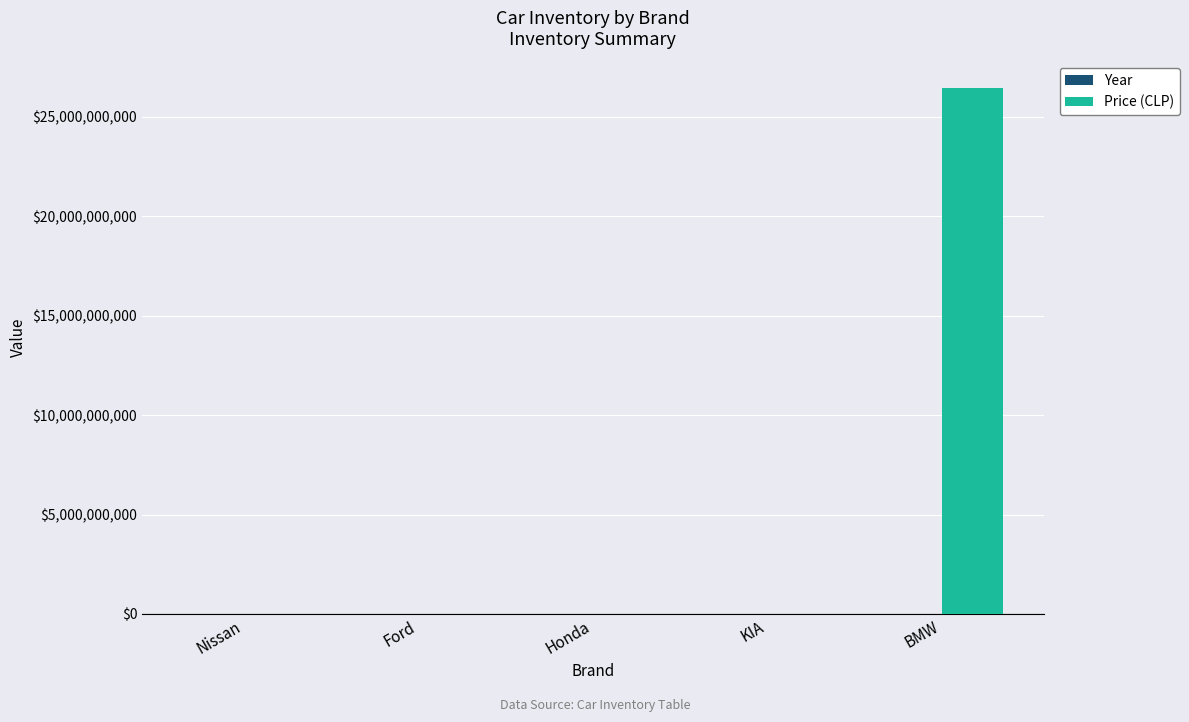

At which category is the sum across all series the highest?

BMW